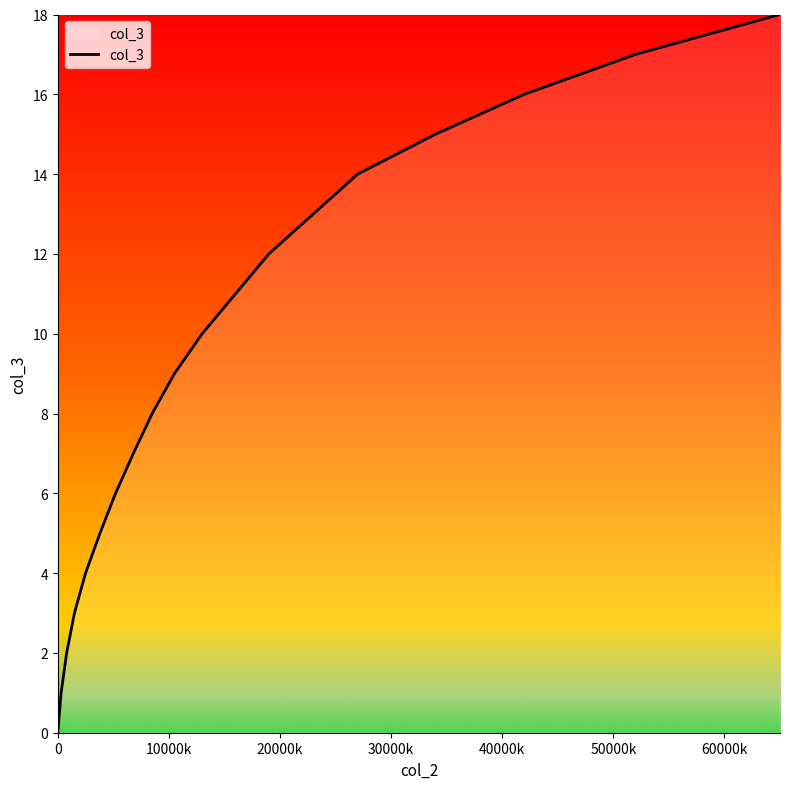

True or false: the data has more than 1 interior local peaks.

False